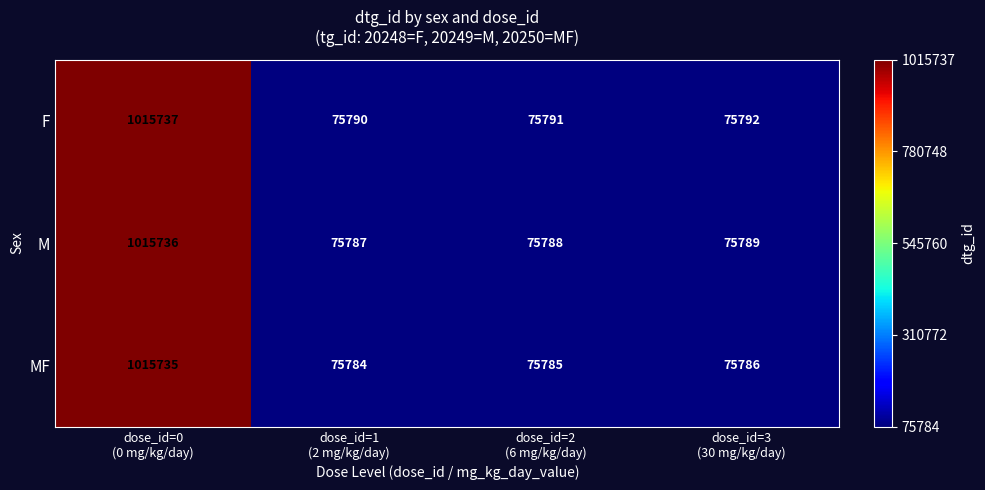

Rank the series by their maximum value, from highest to lowest.

F, M, MF